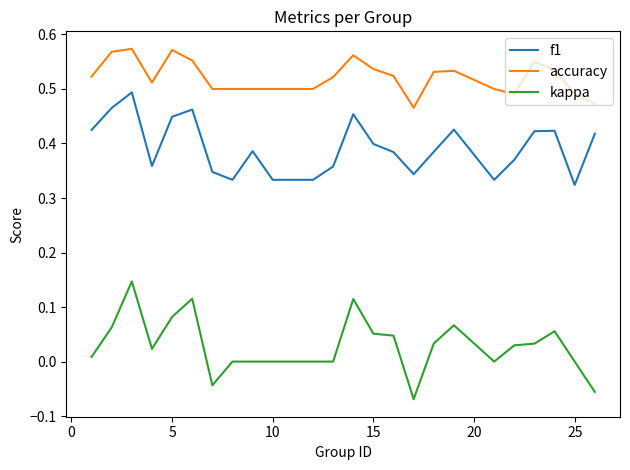

True or false: f1 has more than 0 interior local peaks.

True